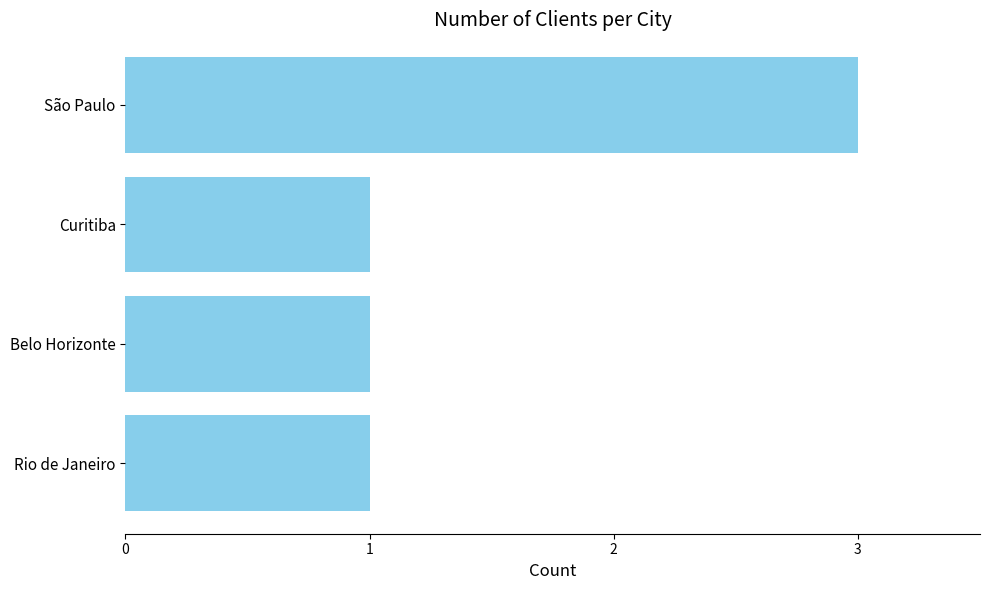

True or false: the data shows 1 at Rio de Janeiro.

True